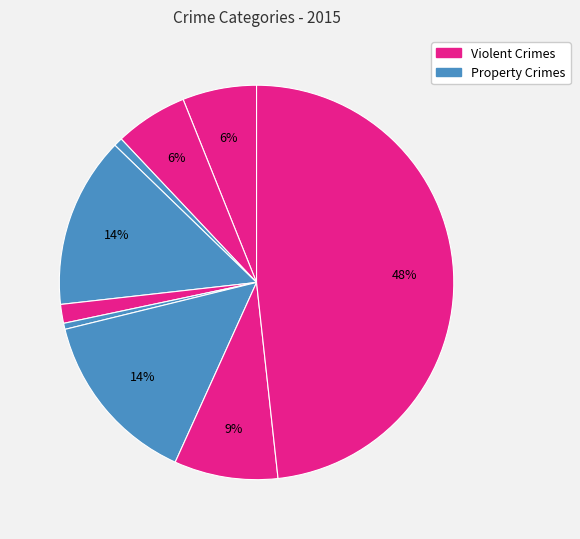

Count the number of slices in the pie.

9